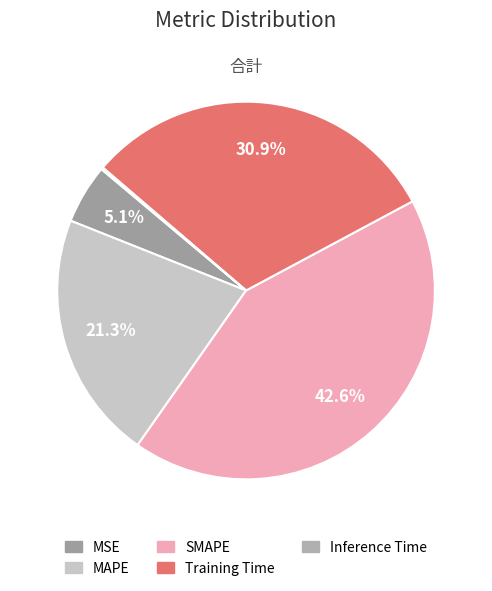

True or false: MSE accounts for 5% of the total.

True